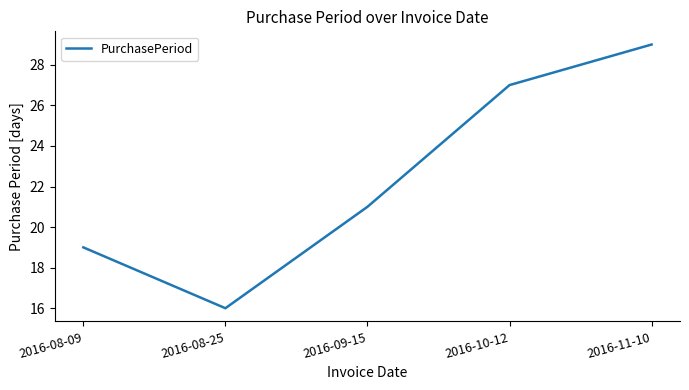

What is the difference between the maximum and minimum values?

13